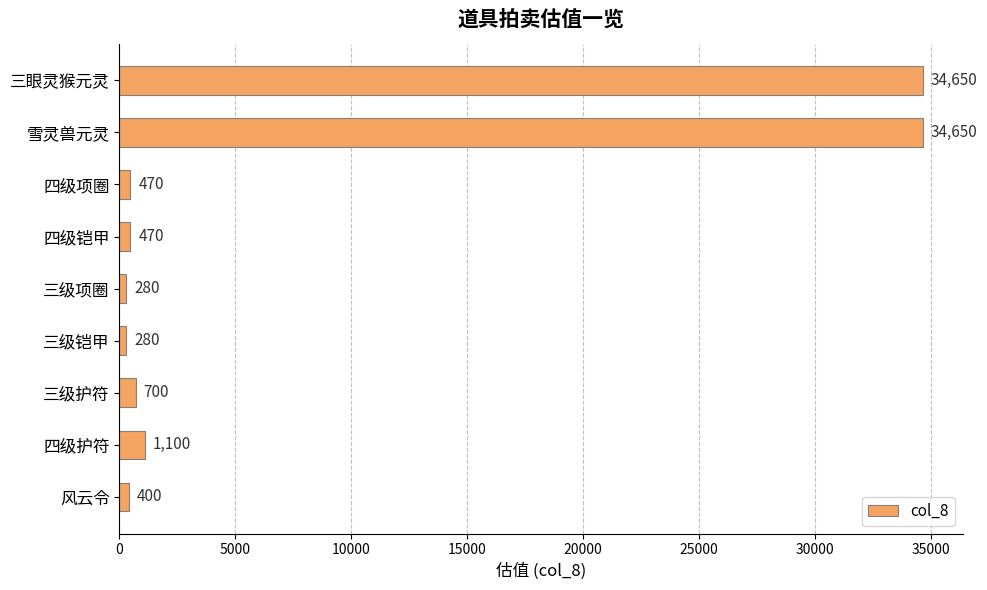

How many data points does each series have?

9